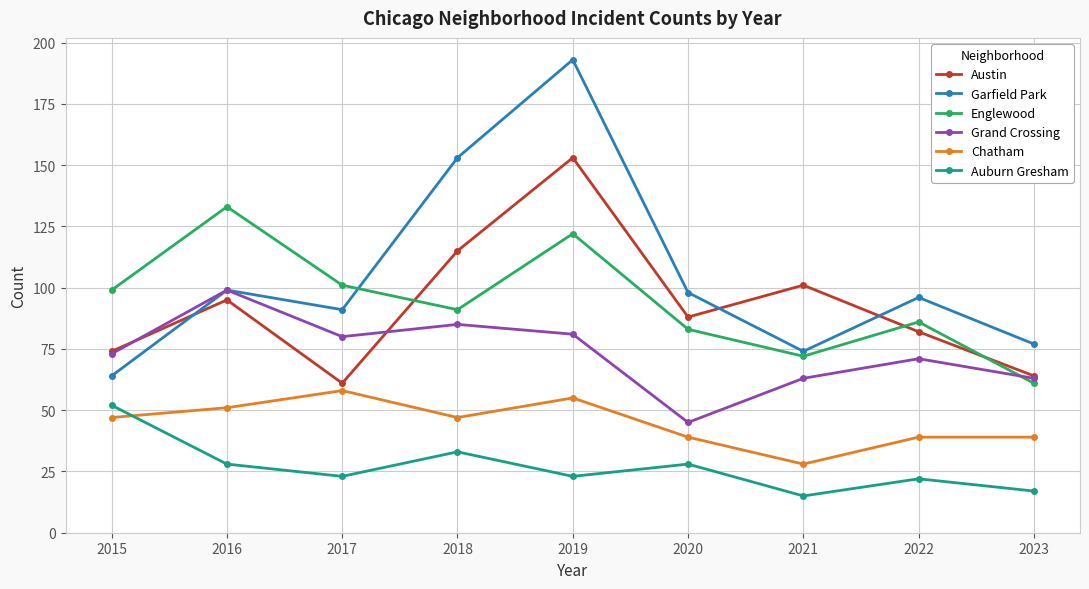

True or false: Englewood has more than 2 interior local peaks.

True